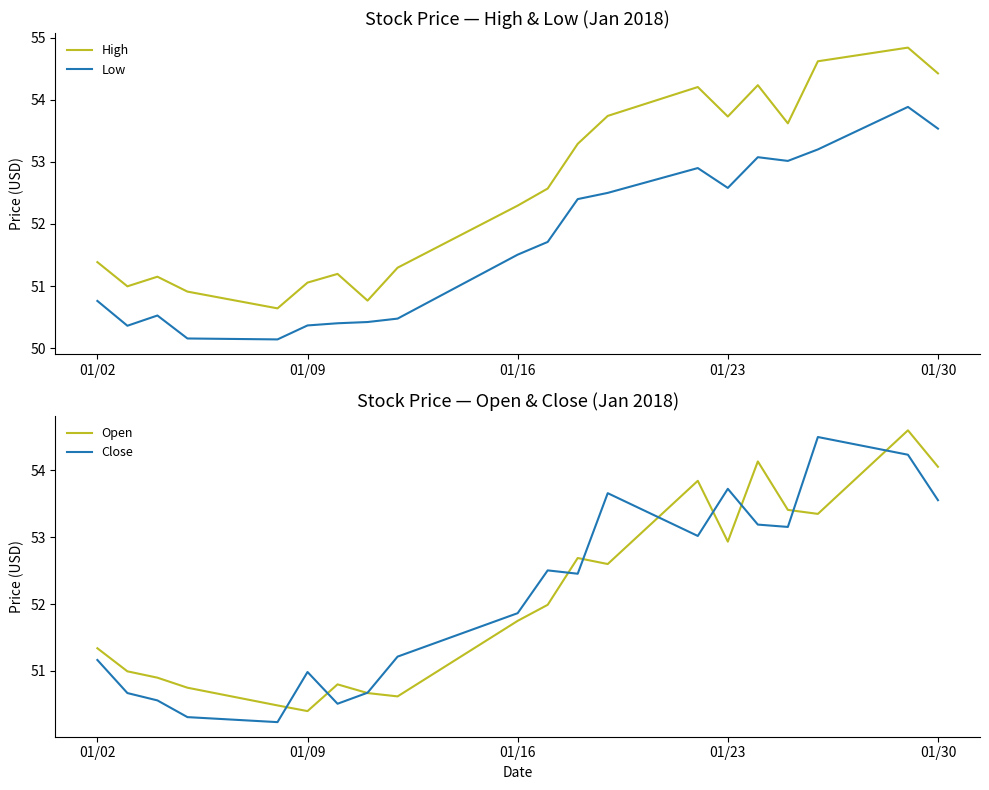

What are all the series names shown in the legend?

High, Low, Open, Close